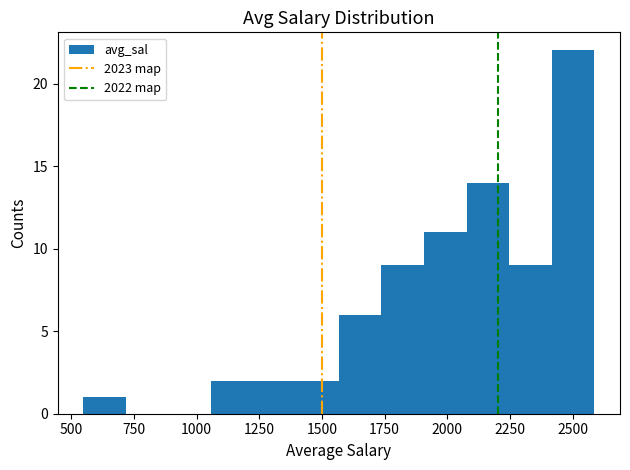

Around what value on the x-axis is the tallest bar? Give the approximate position of its centre, as read against the axis.

2500